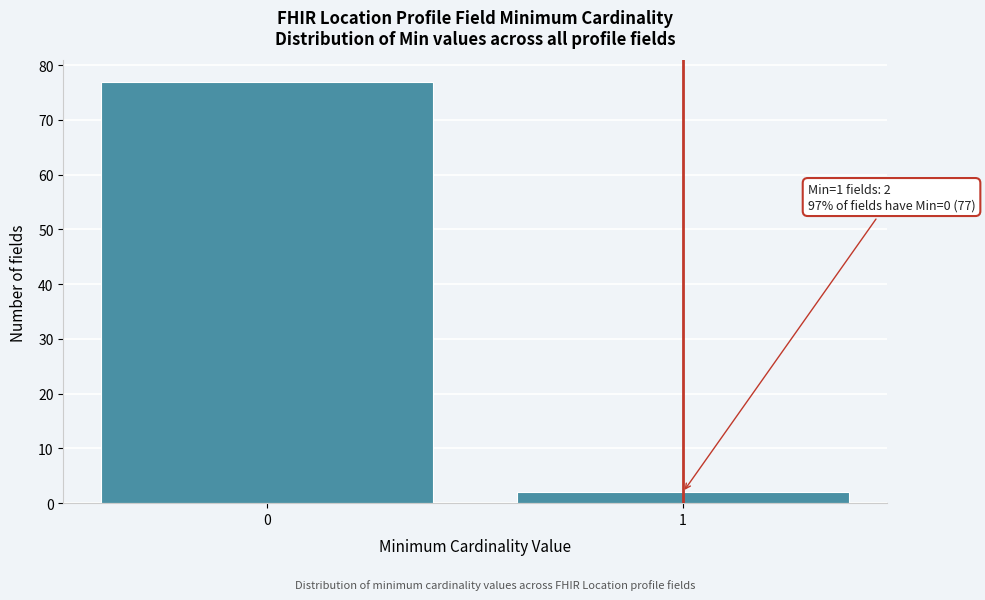

Reading left to right, what are all the values shown in this chart?

77	2